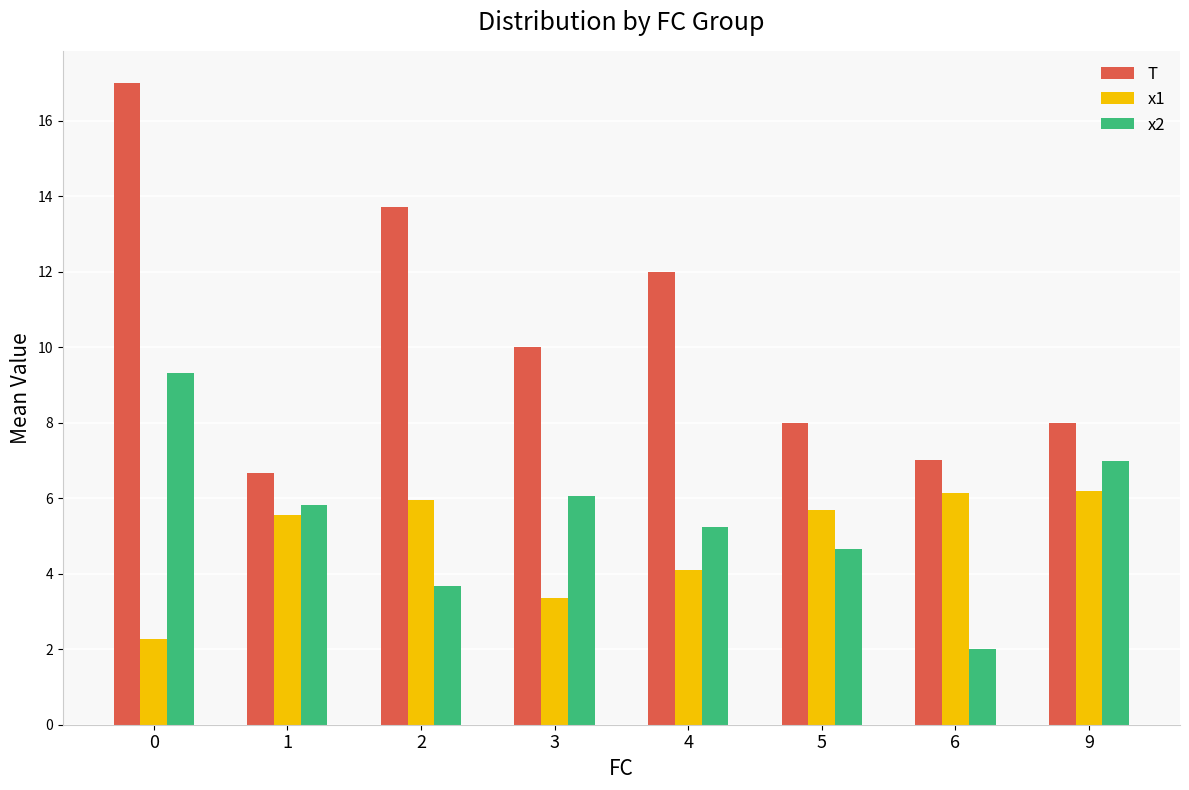

What is the total value across all series at 2?

23.4